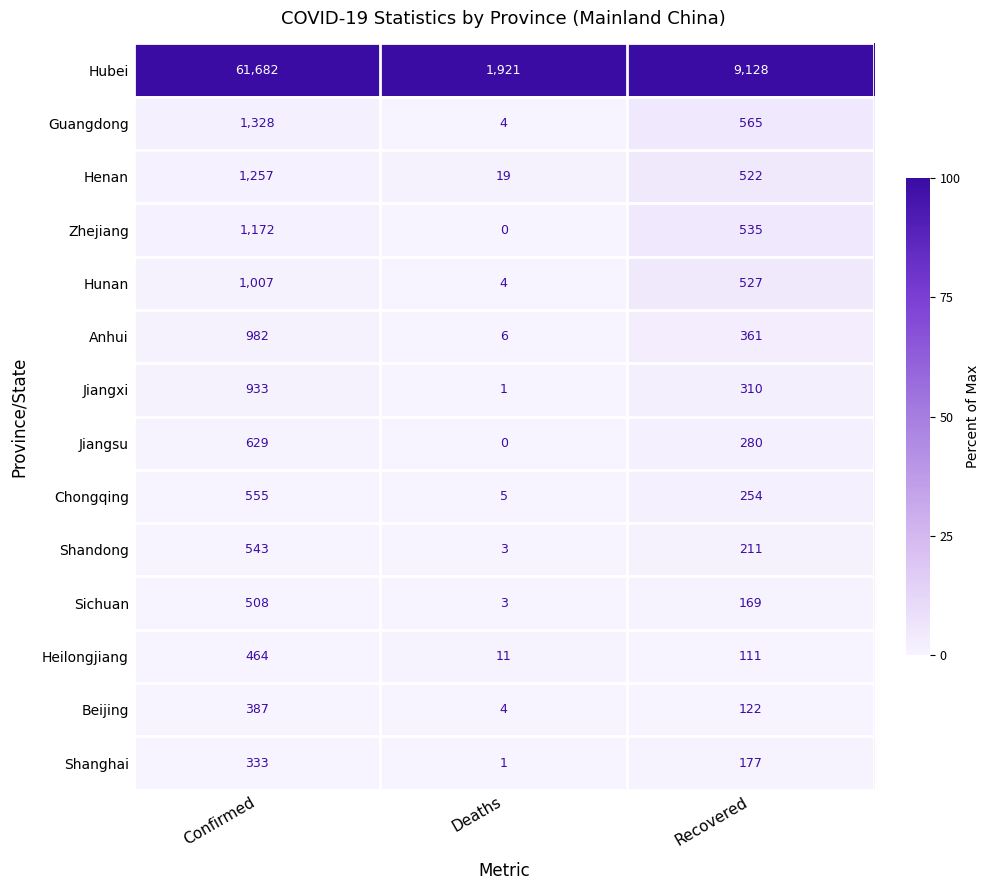

What is the sum of the Guangdong values at Deaths and Confirmed?

1332